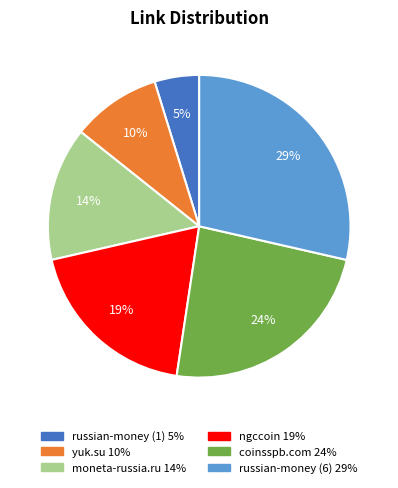

How many segments does this pie chart have?

6